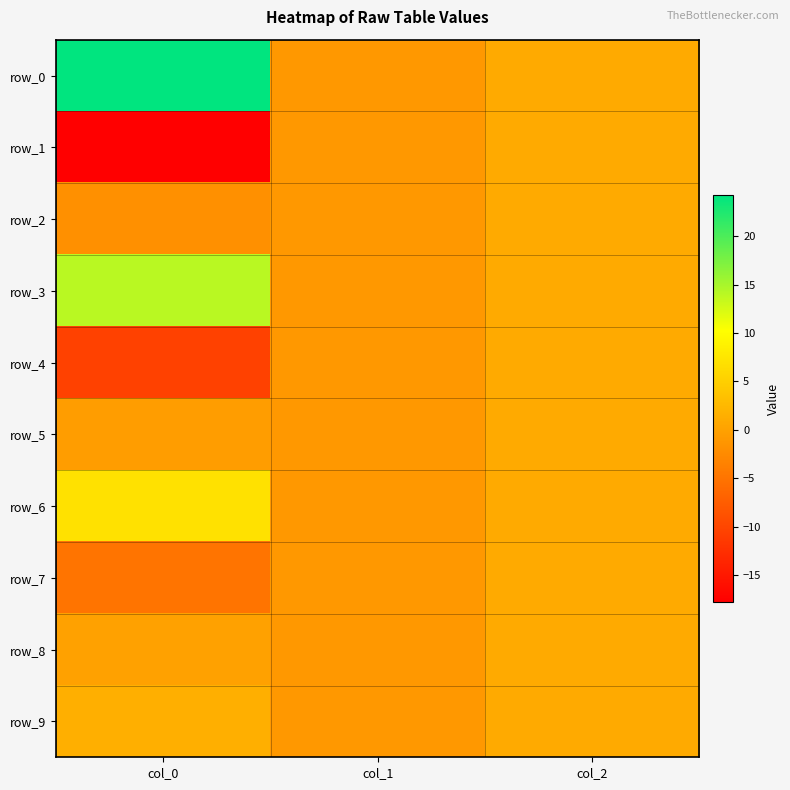

Which label corresponds to the largest value in the chart?

col_0